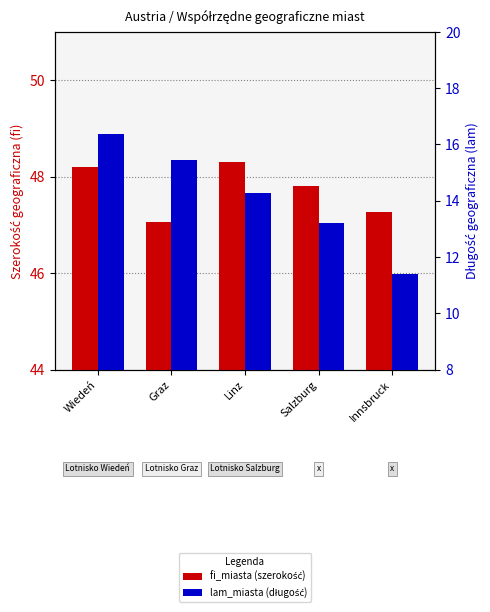

Reading left to right, list all the values displayed in this chart.

fi_miasta (szerokość): Wiedeń=48.2	Graz=47.1	Linz=48.3	Salzburg=47.8	Innsbruck=47.3
lam_miasta (długość): Wiedeń=16.4	Graz=15.4	Linz=14.3	Salzburg=13.2	Innsbruck=11.4